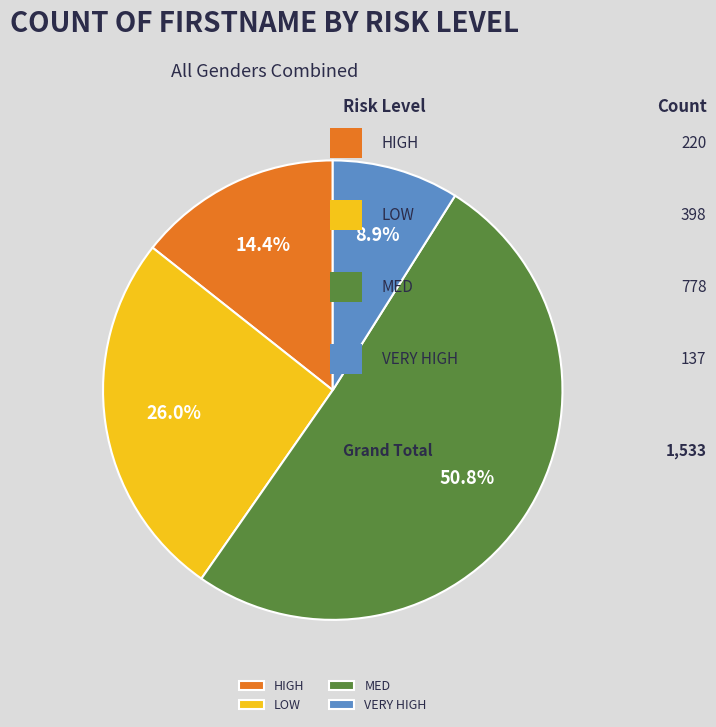

Which category has the smallest portion of the pie?

VERY HIGH